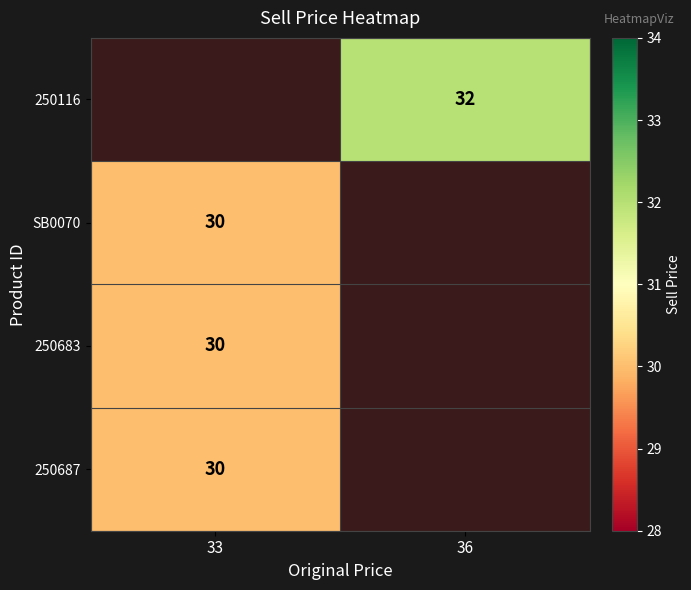

Which category has the highest value across all series?

36